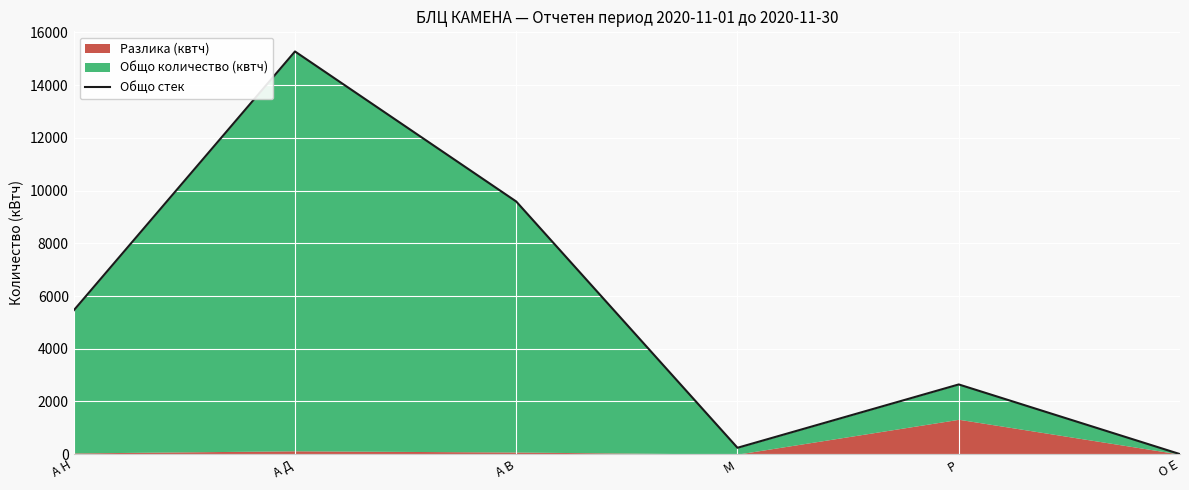

What is the sum of all values?

33206.5